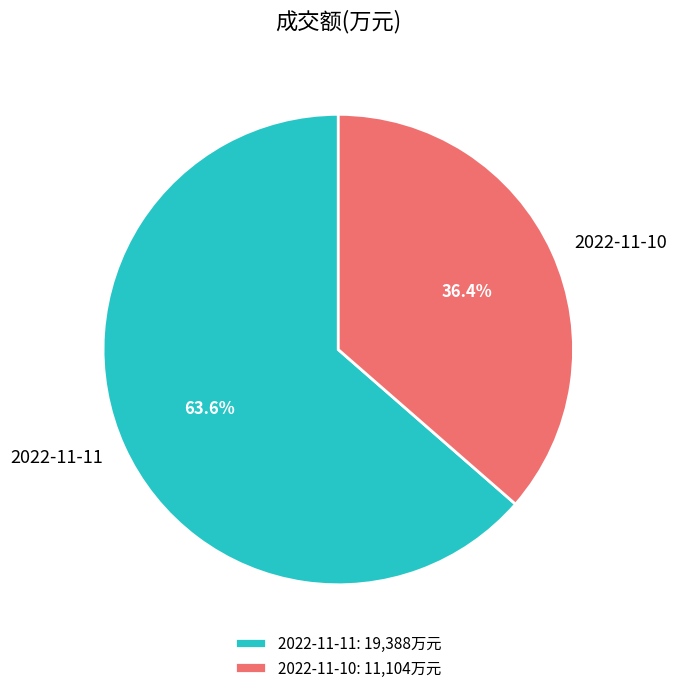

What is the total percentage of 2022-11-11 and 2022-11-10?

100.0%